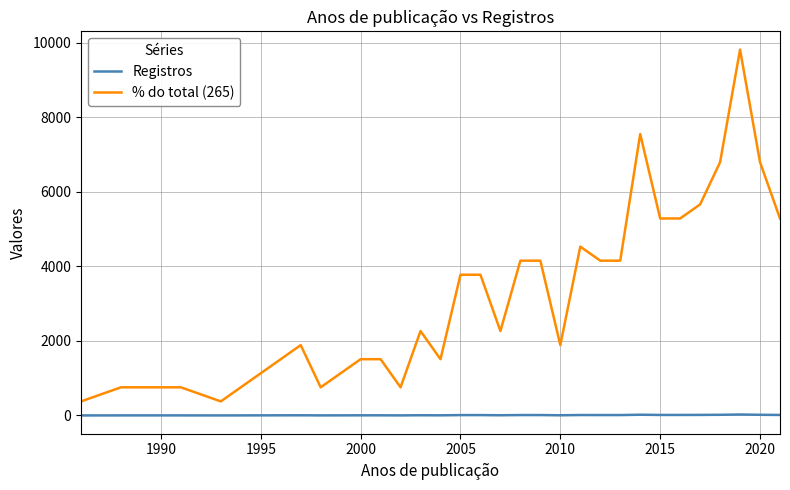

What is the greatest value displayed?

9811